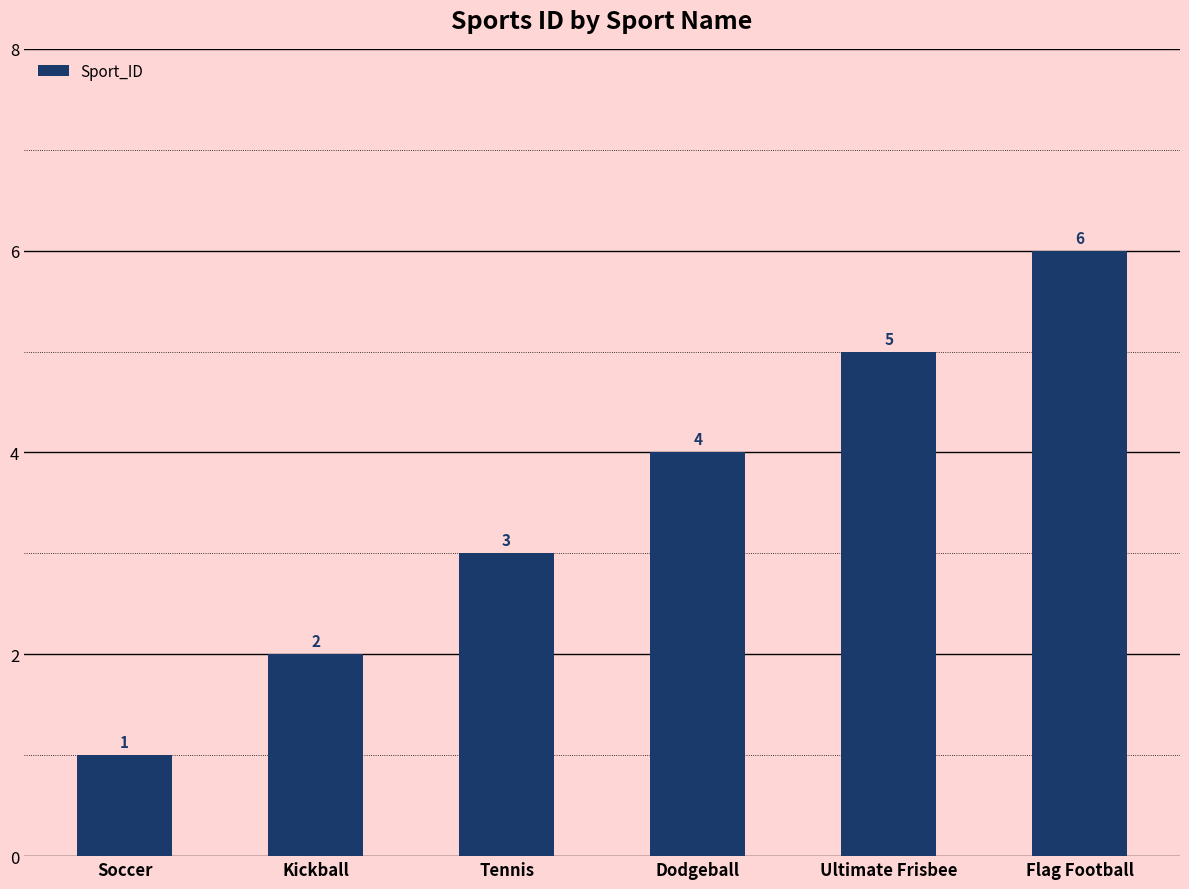

What is the average value?

4